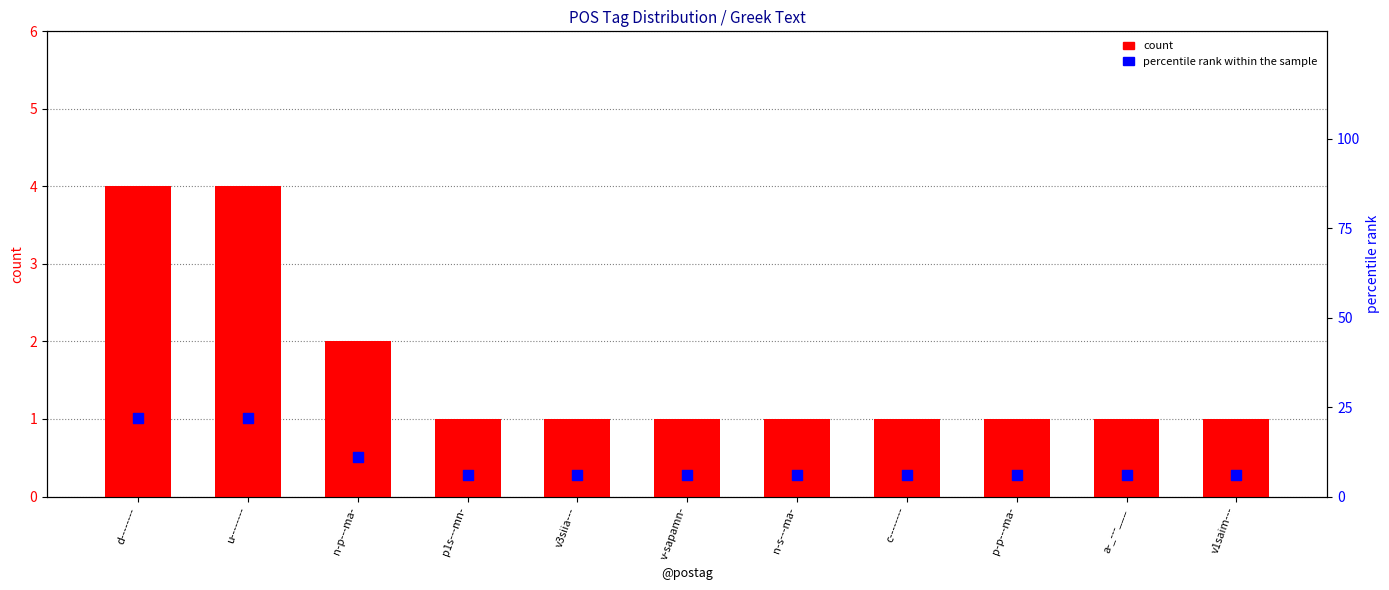

Which series reaches the maximum Y coordinate?

percentile rank within the sample